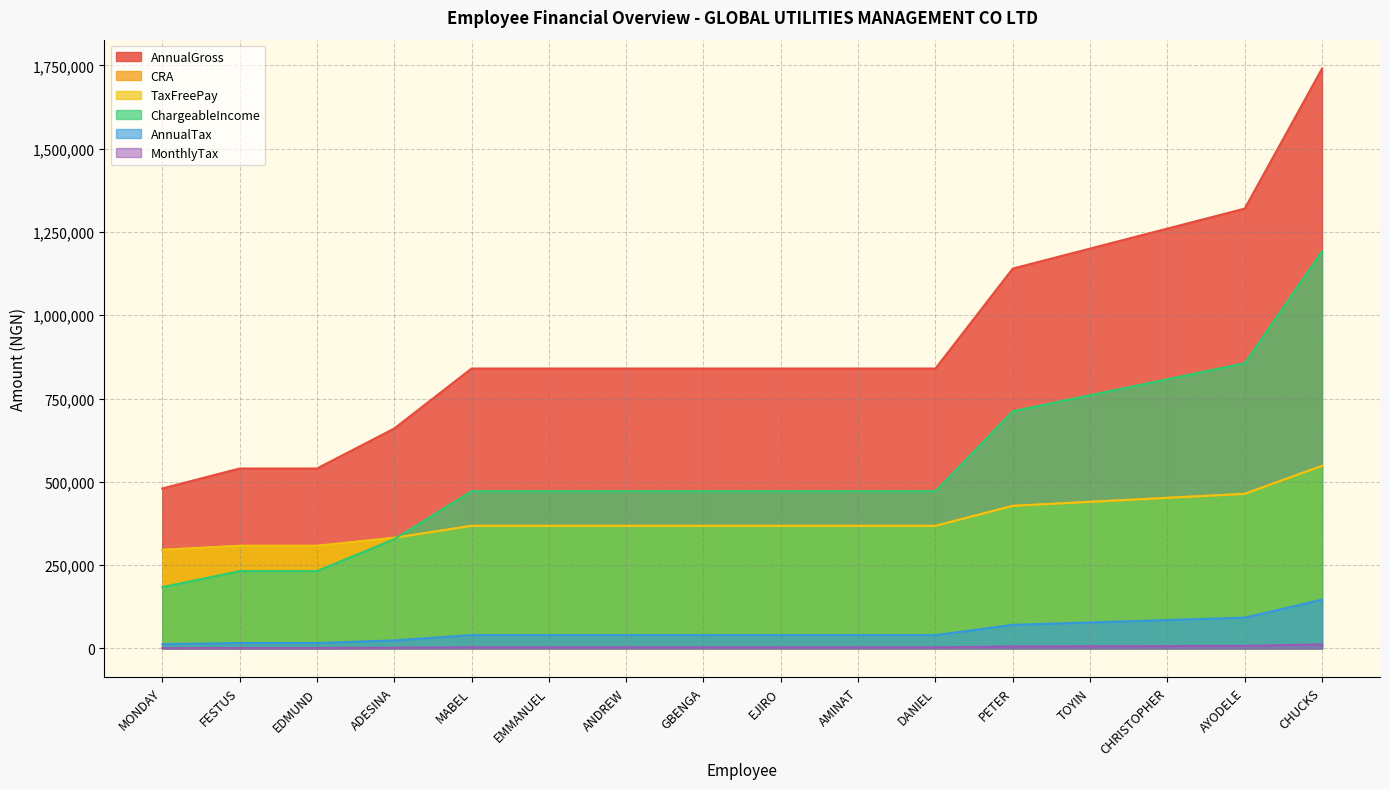

True or false: ChargeableIncome and MonthlyTax cross at least once.

False